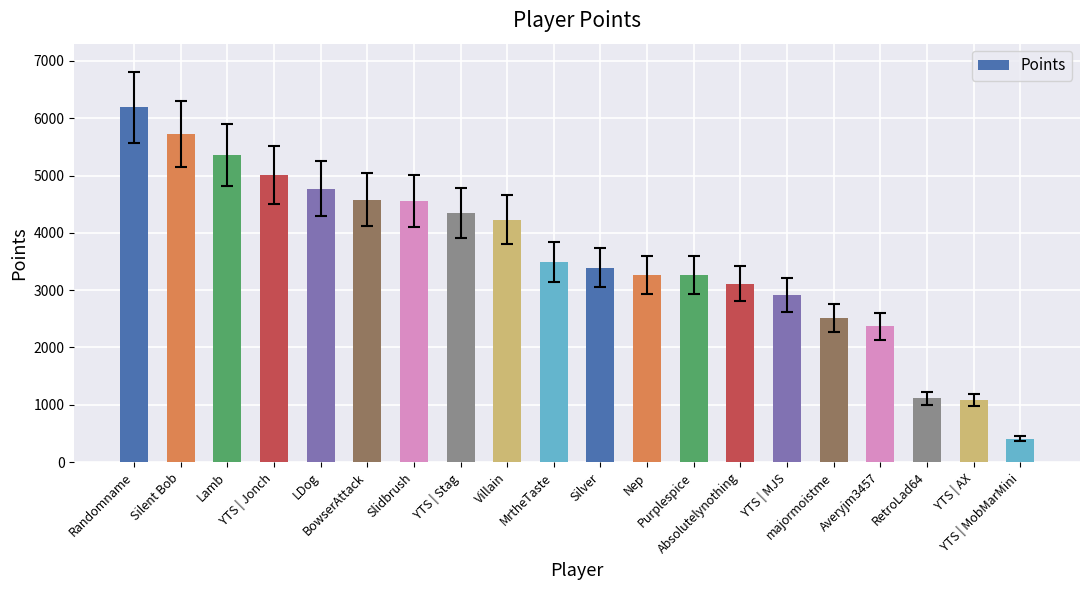

Which label corresponds to the smallest value in the chart?

YTS | MobMarMini